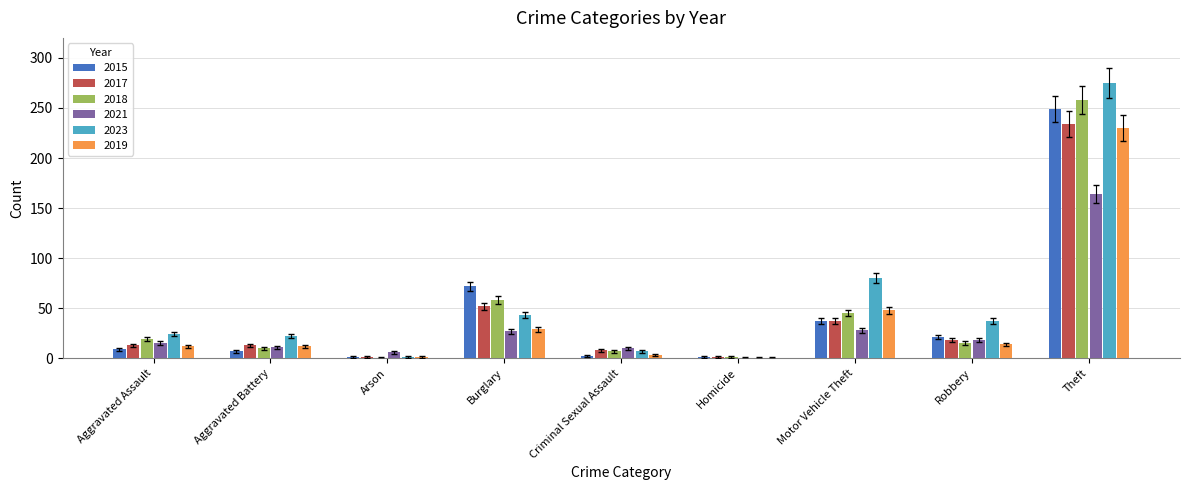

What is the difference between the 2023 values at Burglary and Homicide?

43